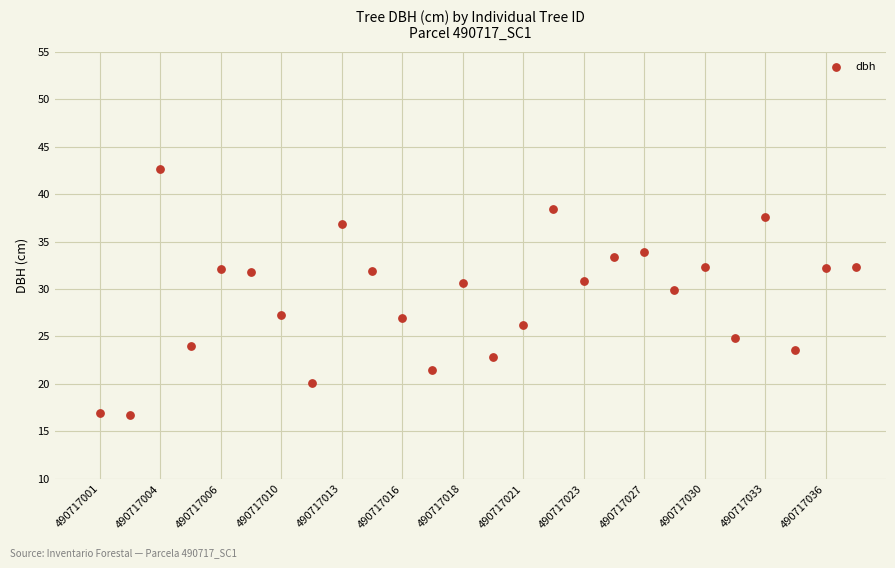

What Y value in the scatter plot is closest to 29?

29.9